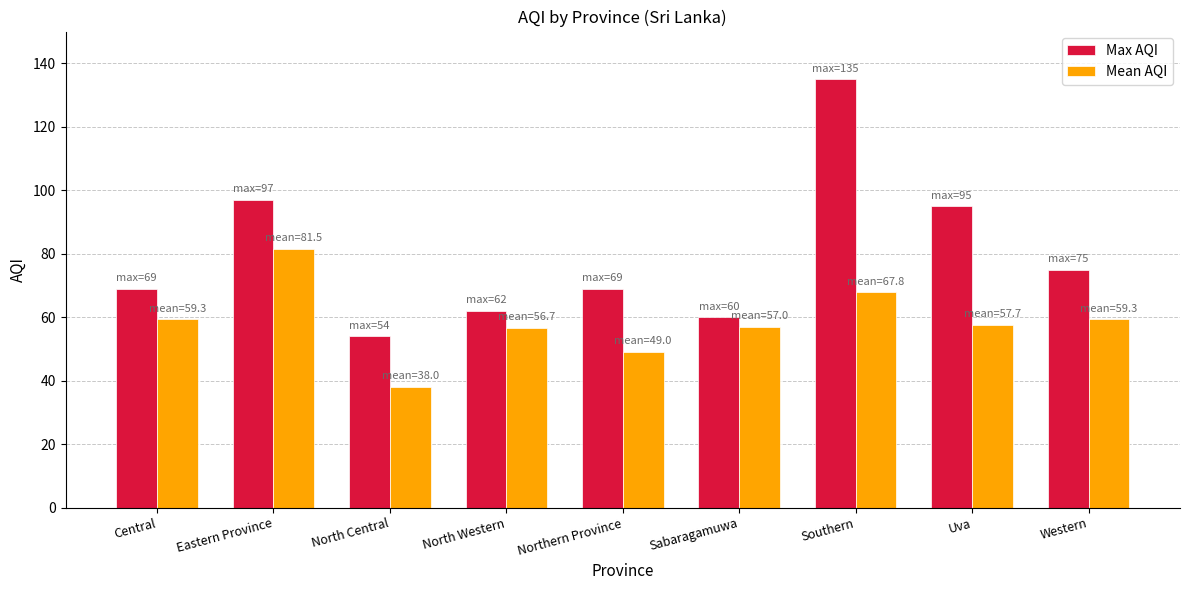

What value does the Max AQI series have at Western?

75.0